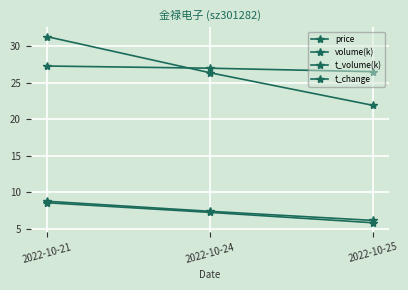

True or false: t_change has a value of 6.1 at 2022-10-25.

True